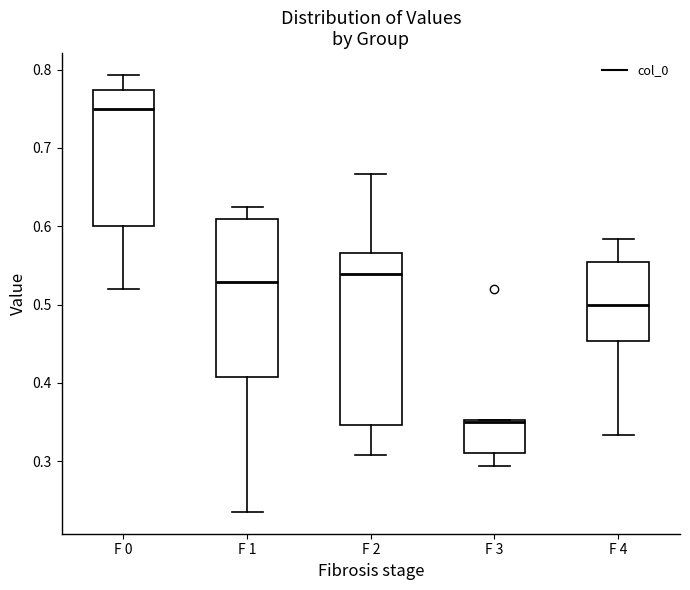

Comparing the boxes themselves (not the whiskers), which one is the tallest?

F 2